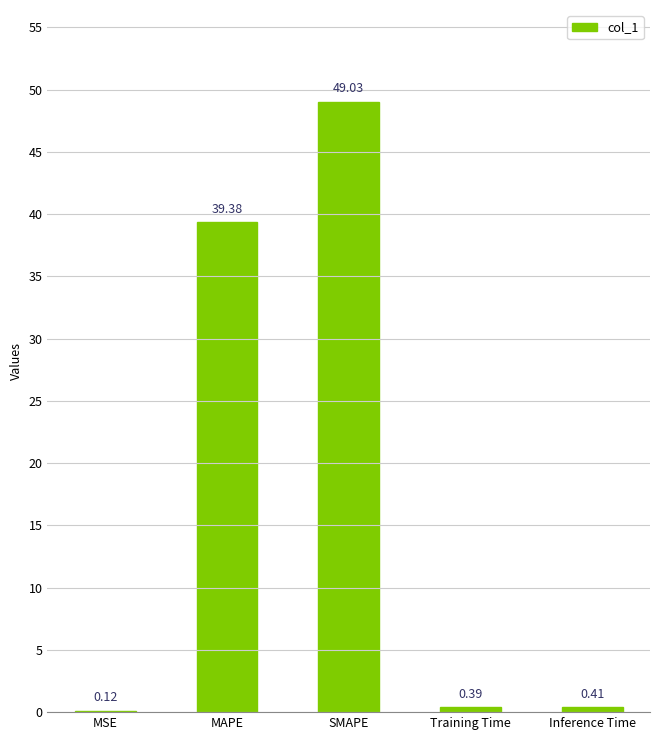

What is the difference between the values at MAPE and Inference Time?

39.0